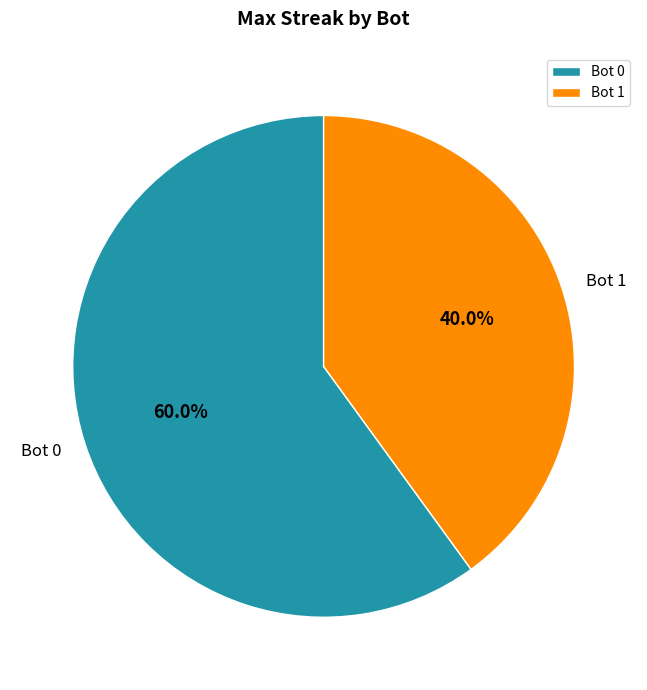

Is there any slice that represents more than half of the pie?

Yes